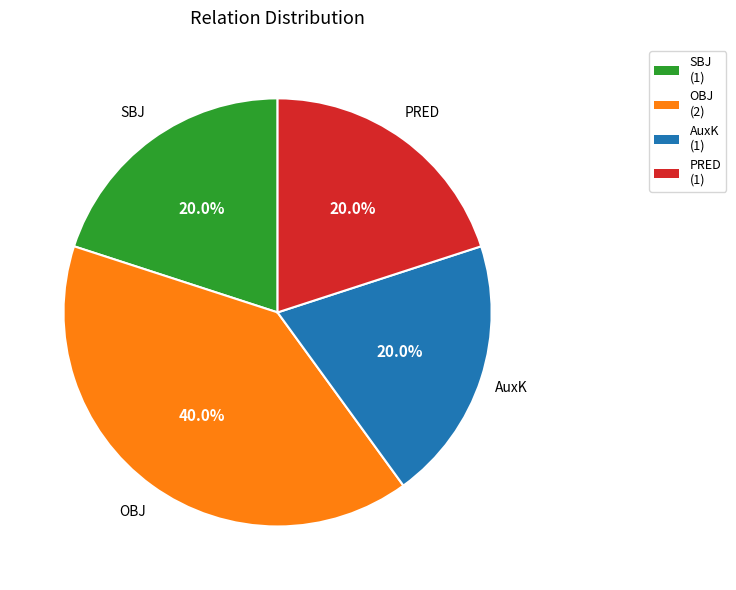

What percentage is the OBJ slice, to the nearest percent?

40%